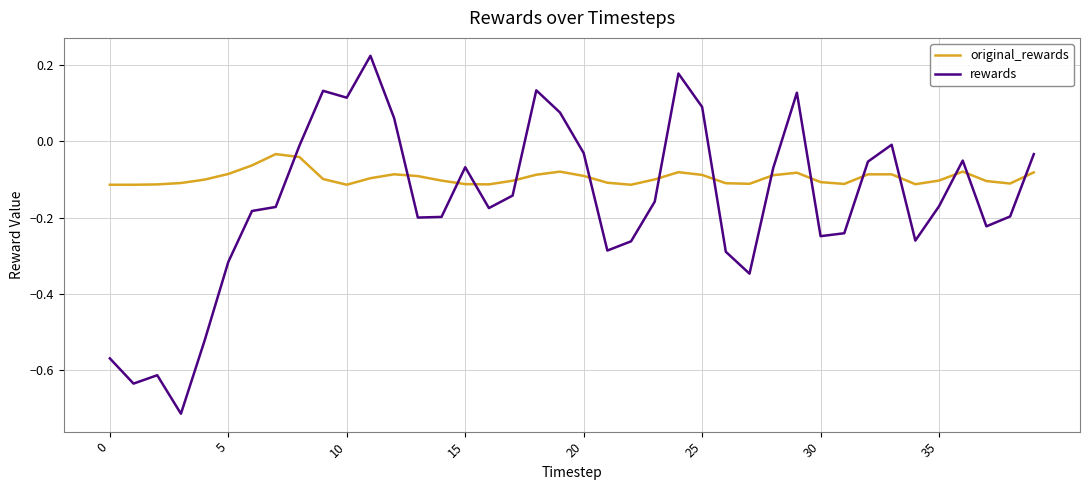

Which series has the widest spread of values?

rewards